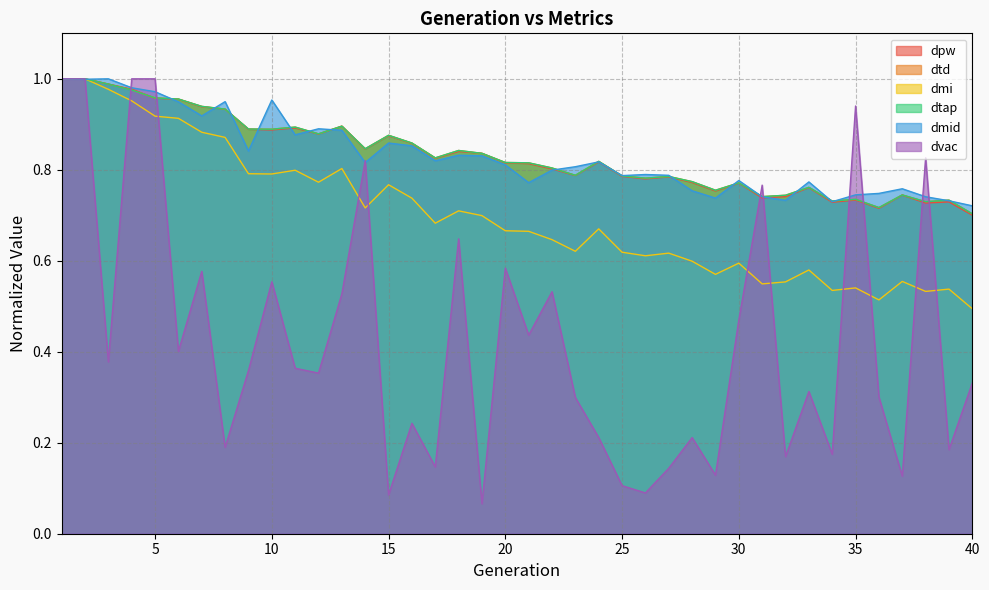

Which series ends up on top after the final intersection of dtap and dvac?

dtap